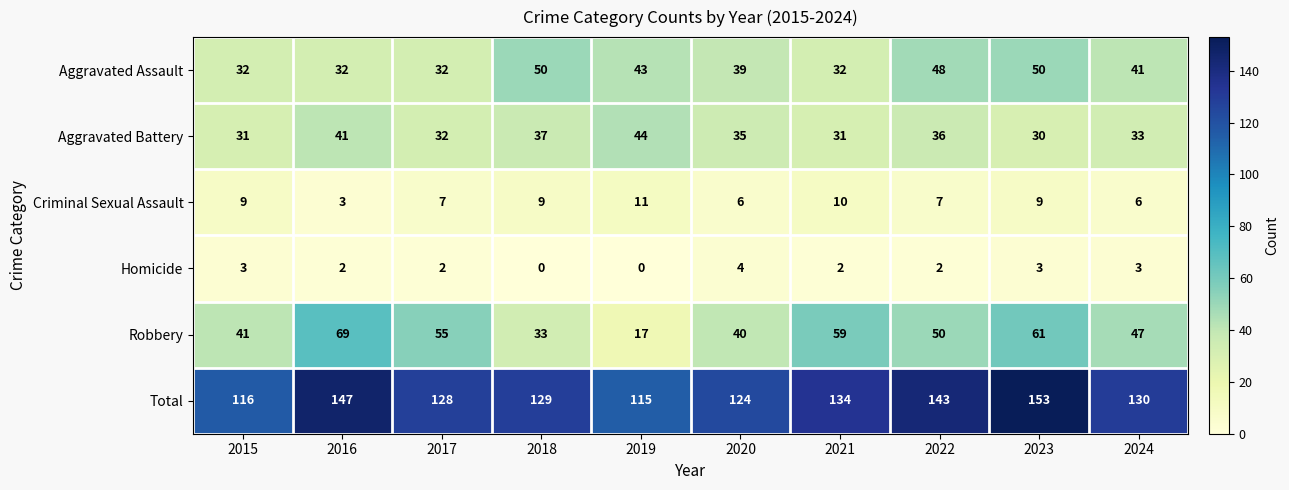

At which category is the sum across all series the highest?

2023